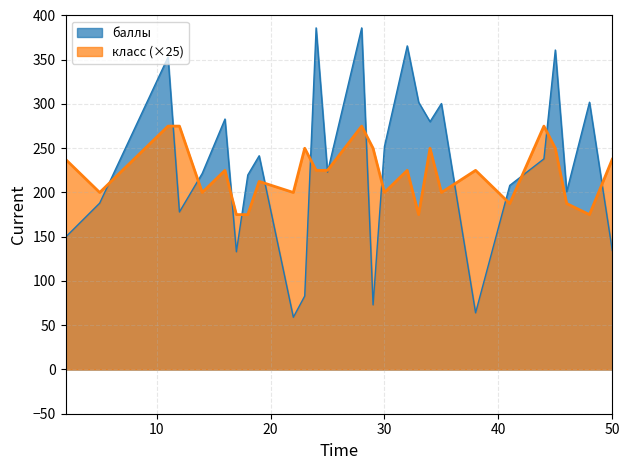

Which series changed the most between 11 and 34?

баллы